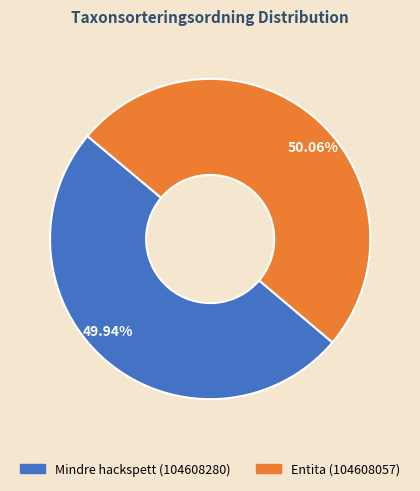

How many segments does this pie chart have?

2